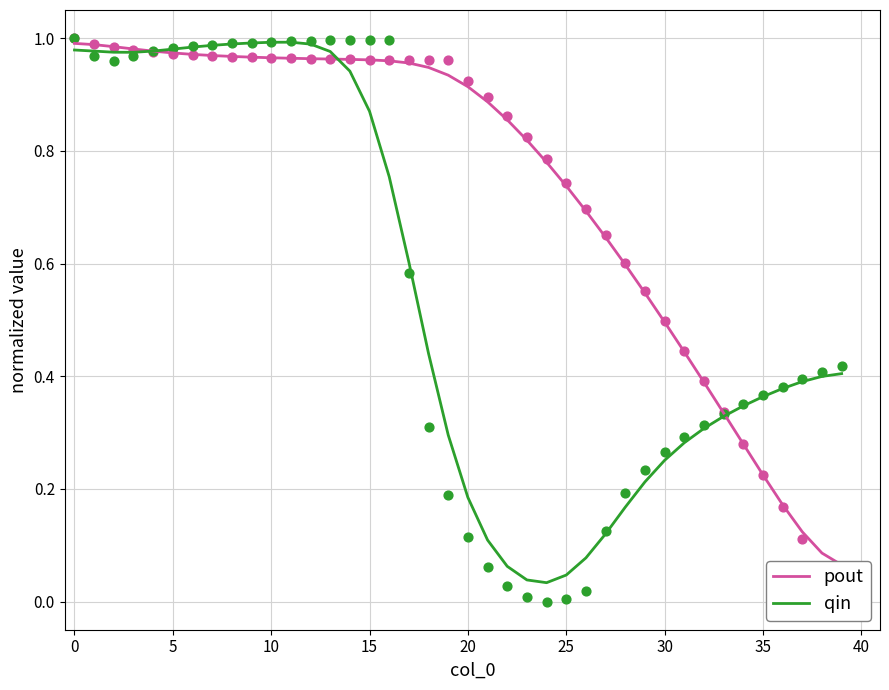

Is the value of qin at 13 greater than the value of pout at 18?

Yes